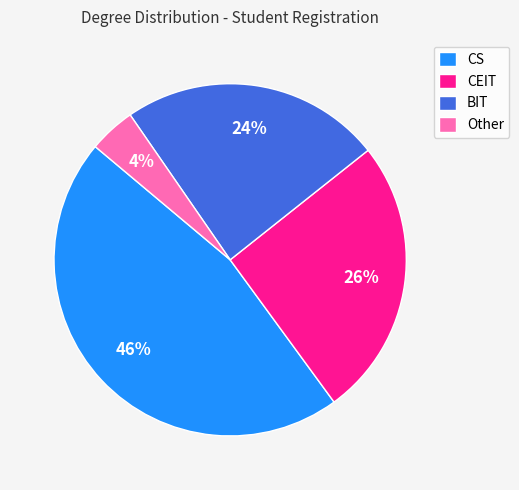

What percentage is the BIT slice, to the nearest percent?

24%